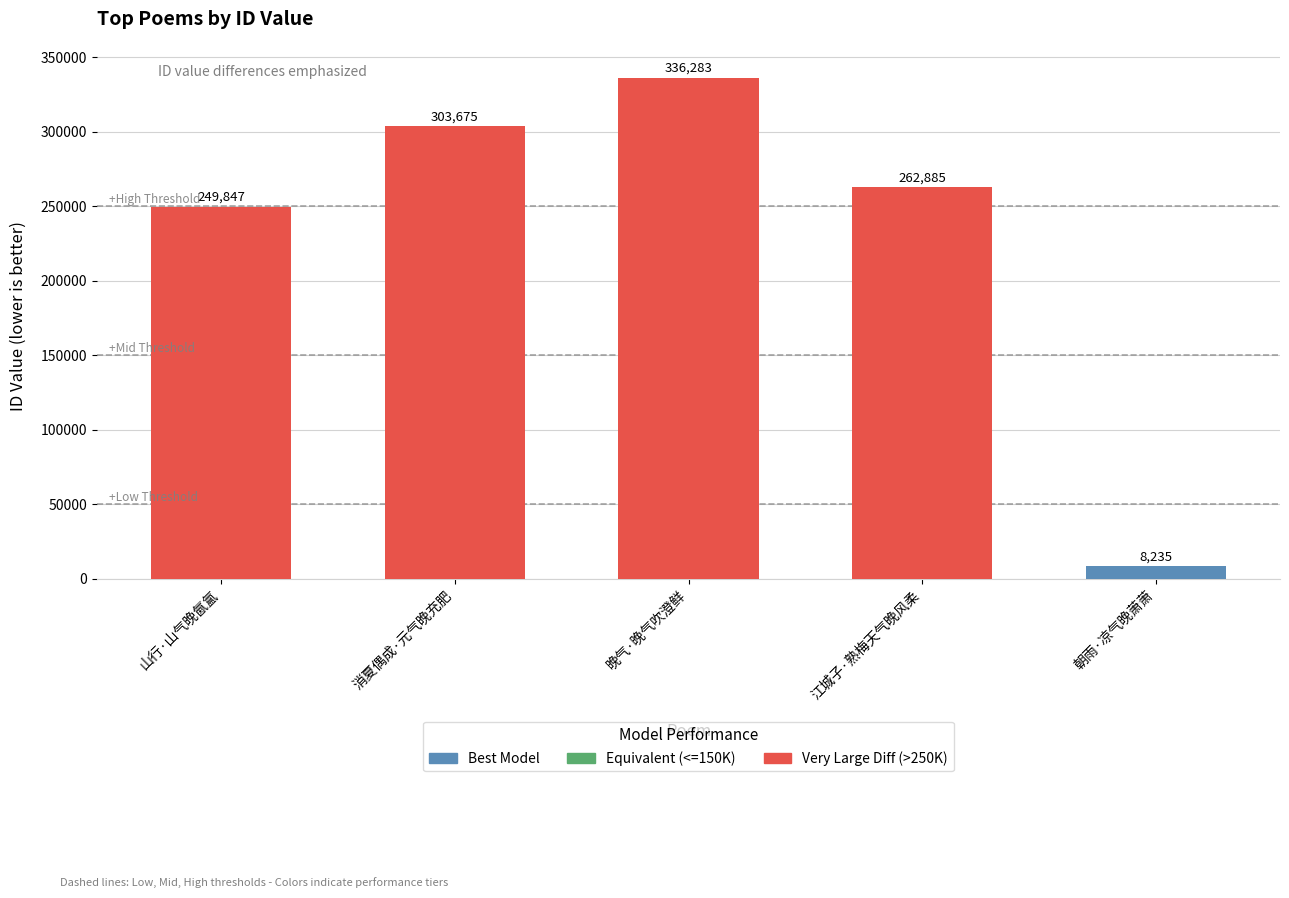

Are the bars horizontal?

No